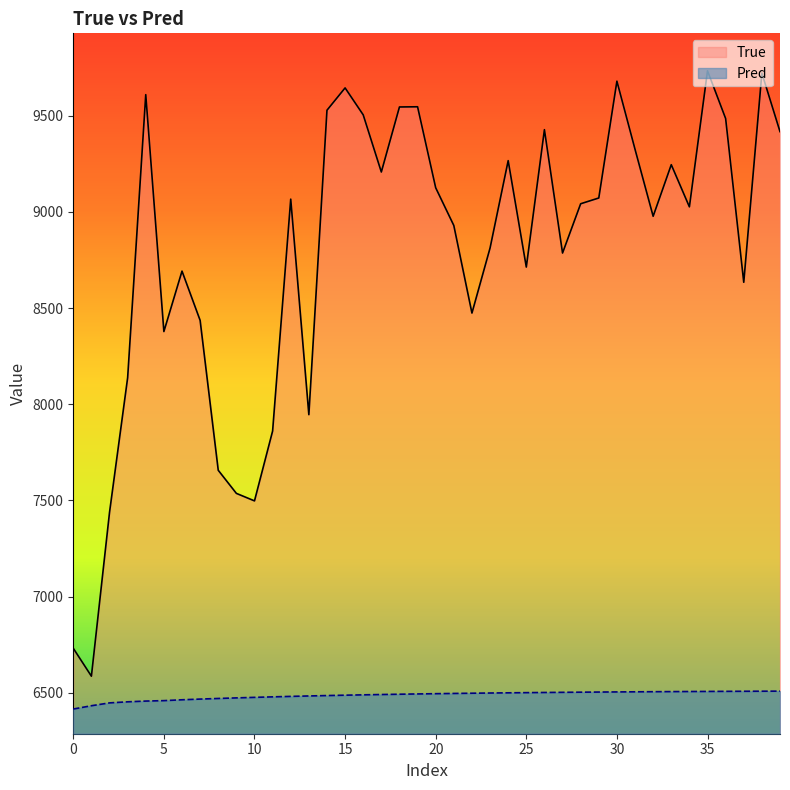

What is the sum of all Pred values?

259495.5